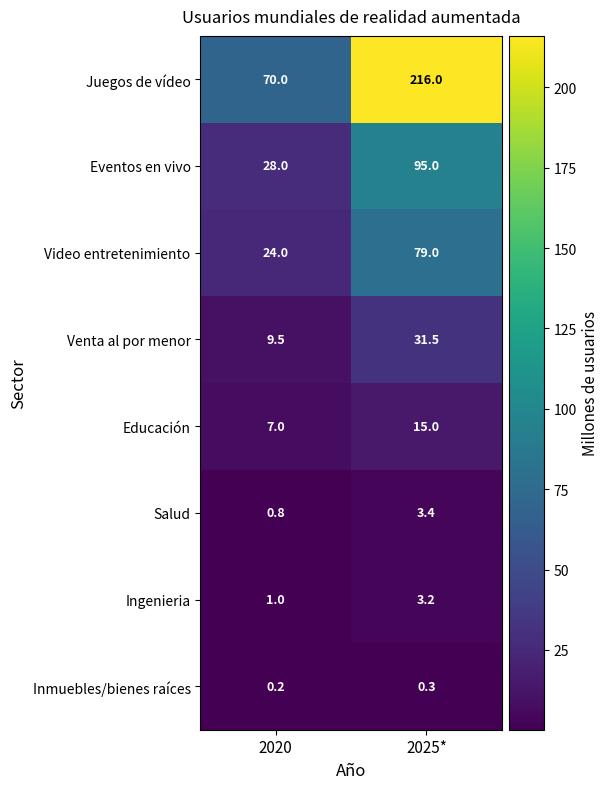

How many categories are shown in the chart?

2